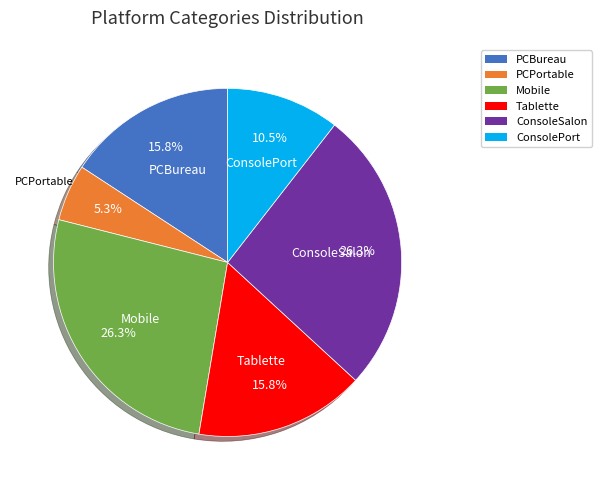

Which has a higher value, PCBureau or ConsoleSalon?

ConsoleSalon